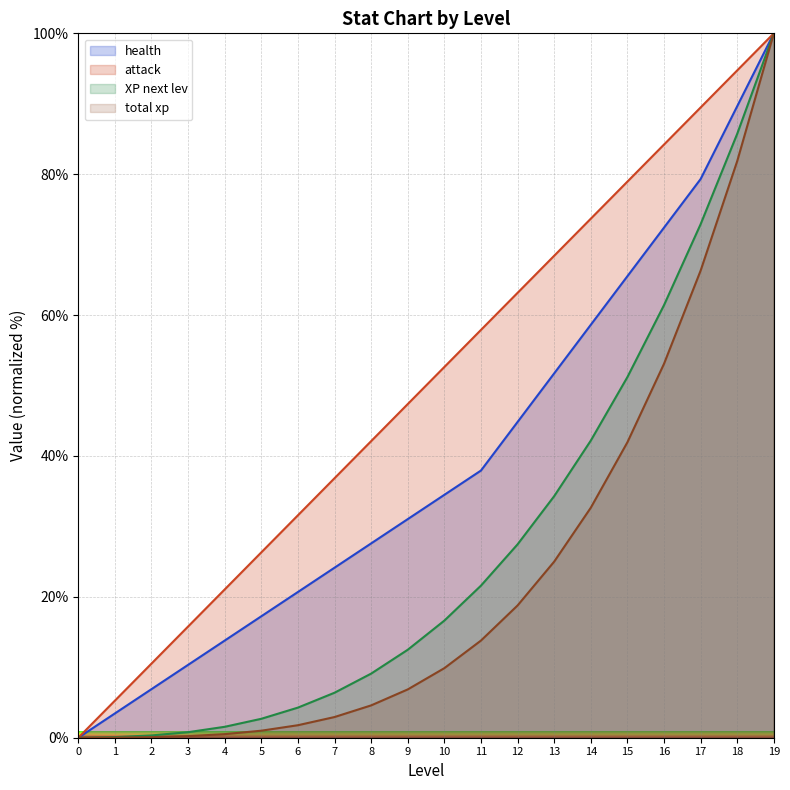

True or false: total xp and health intersect in this chart.

False